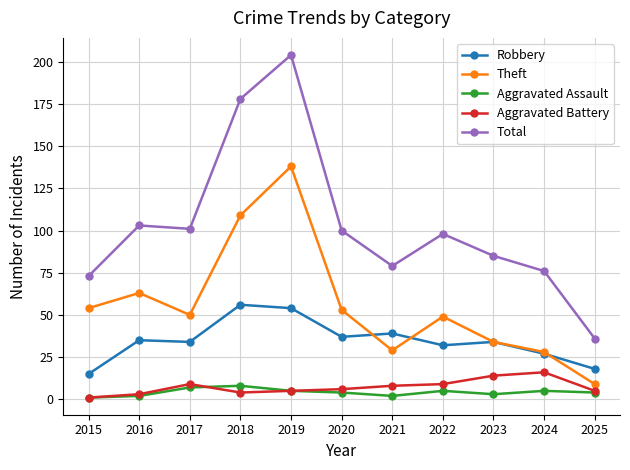

At which category is the sum across all series the highest?

2019